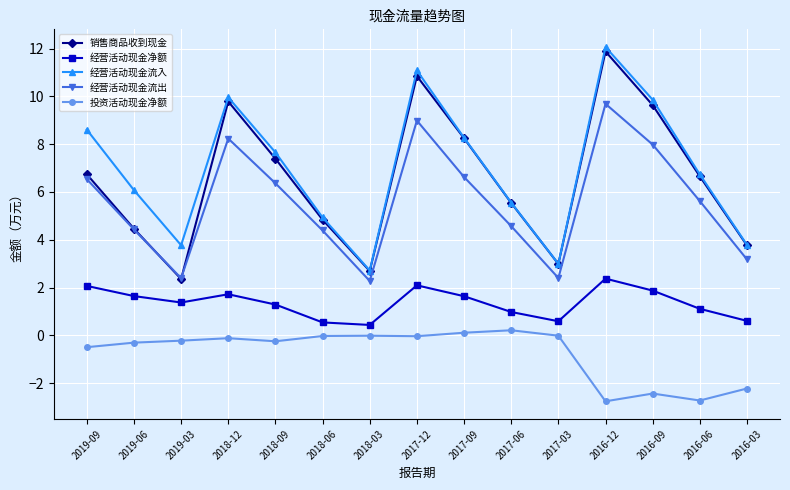

How many data points does each series have?

15